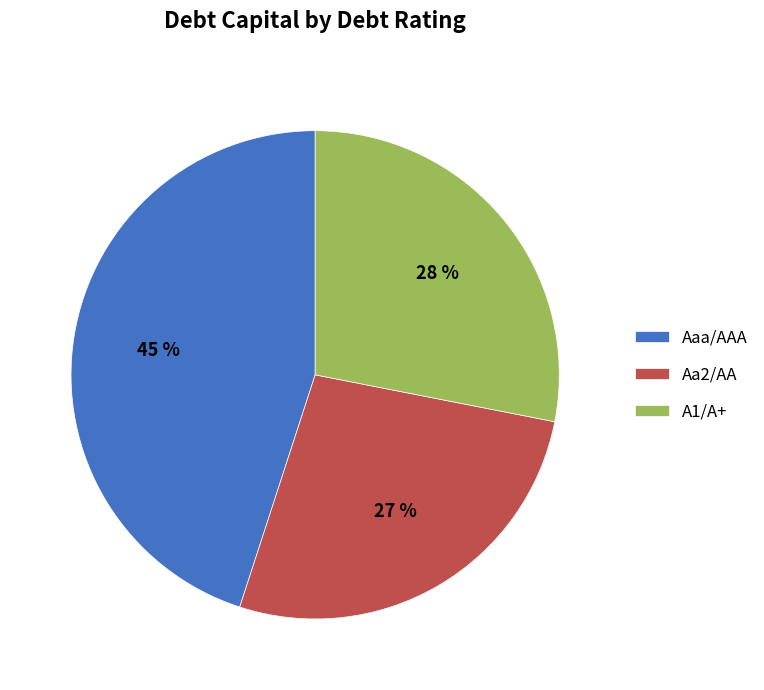

What is the largest slice in the pie chart?

Aaa/AAA